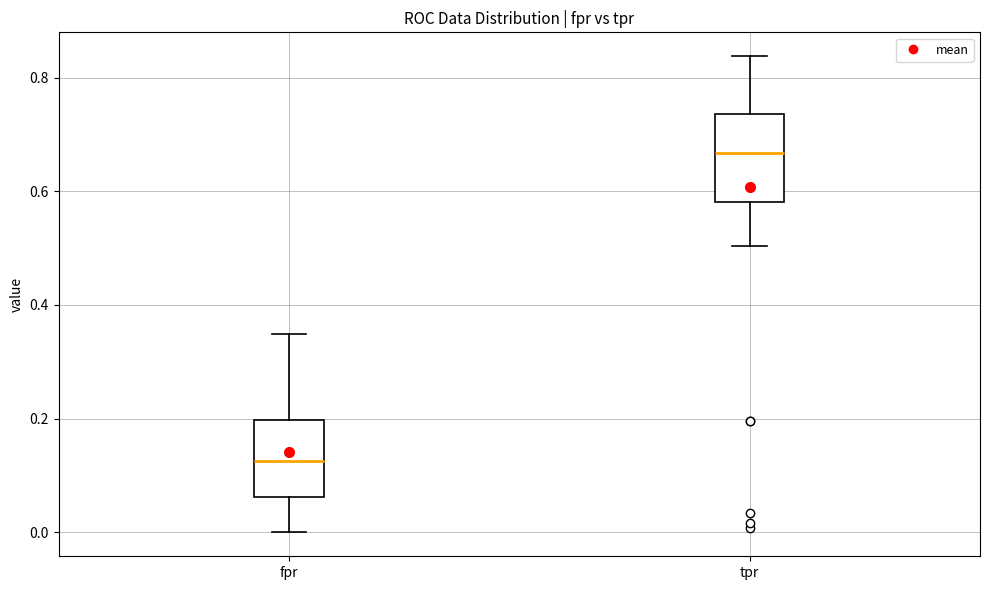

Reading left to right, read every box against the y-axis: the position of its median line, the range the box covers, and the ends of its whiskers. The values are not printed on the chart, so give them approximately, as read against the axis.

fpr: median 0.12, box 0.06 to 0.20, whiskers 0.00 to 0.34
tpr: median 0.66, box 0.58 to 0.74, whiskers 0.50 to 0.84